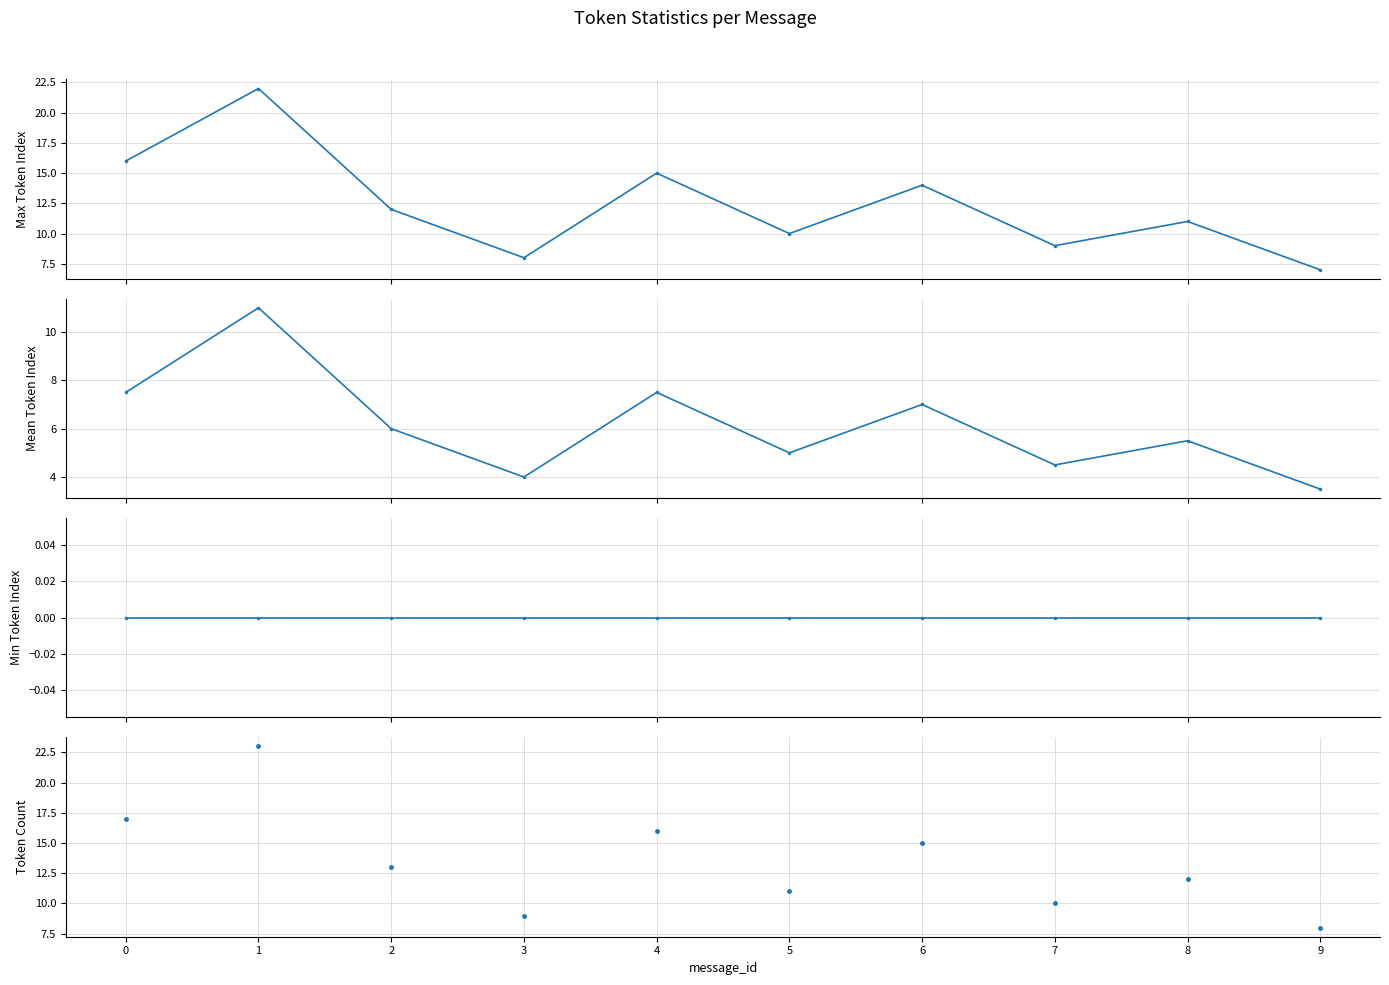

At which category is the sum across all series the highest?

1